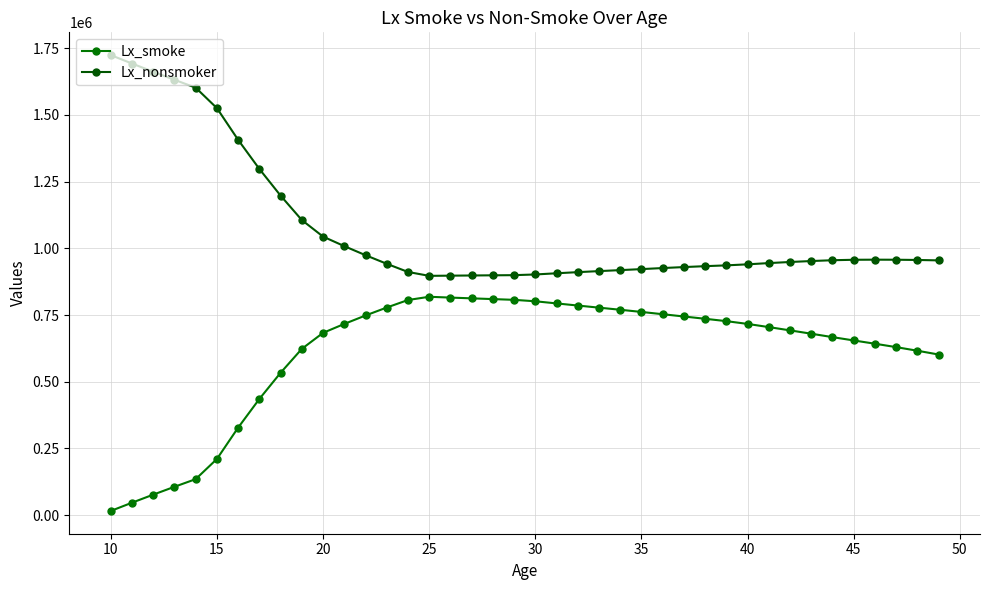

How many categories are shown in the chart?

40